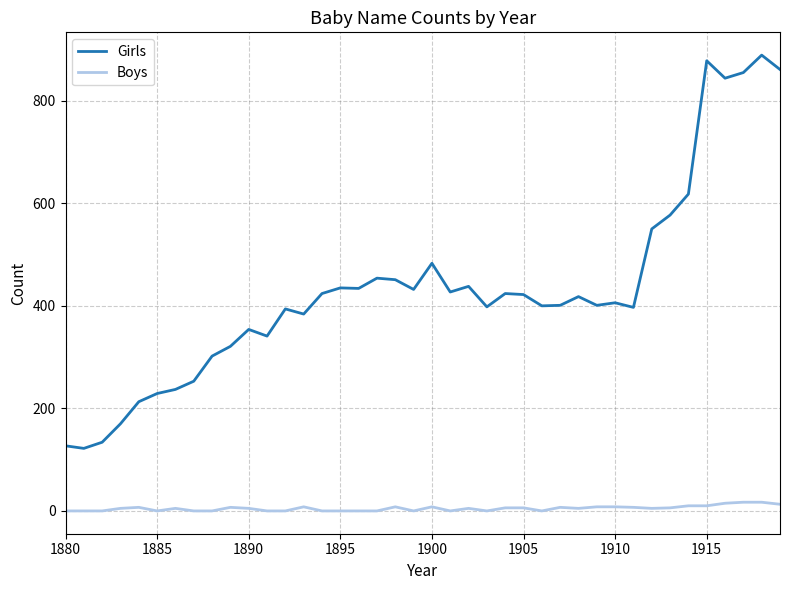

What is the greatest value displayed?

889